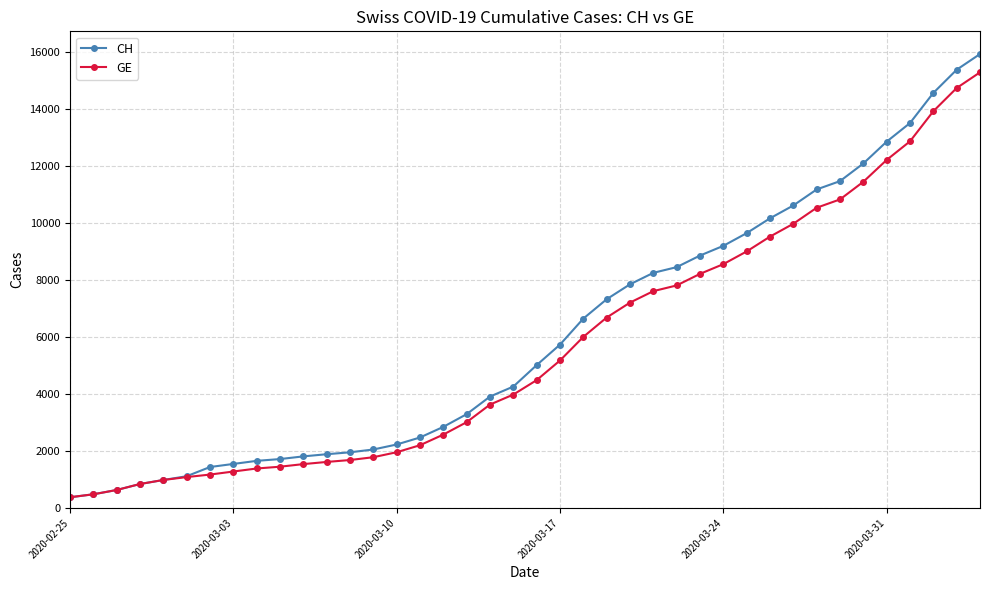

What is the value of the GE point at the 39th from the left?

14733